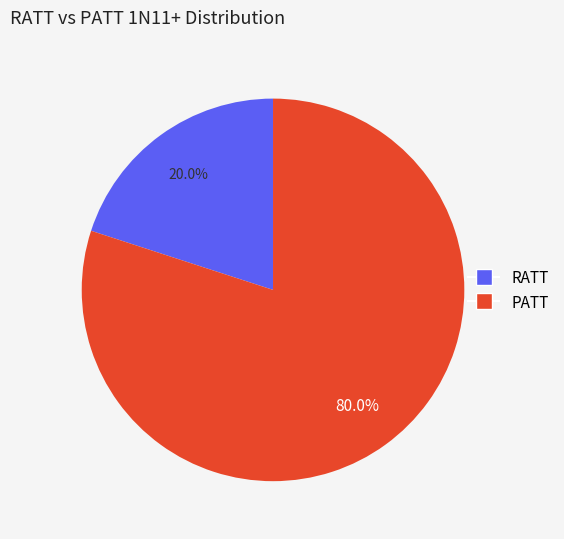

Rank the categories by value from highest to lowest.

PATT, RATT